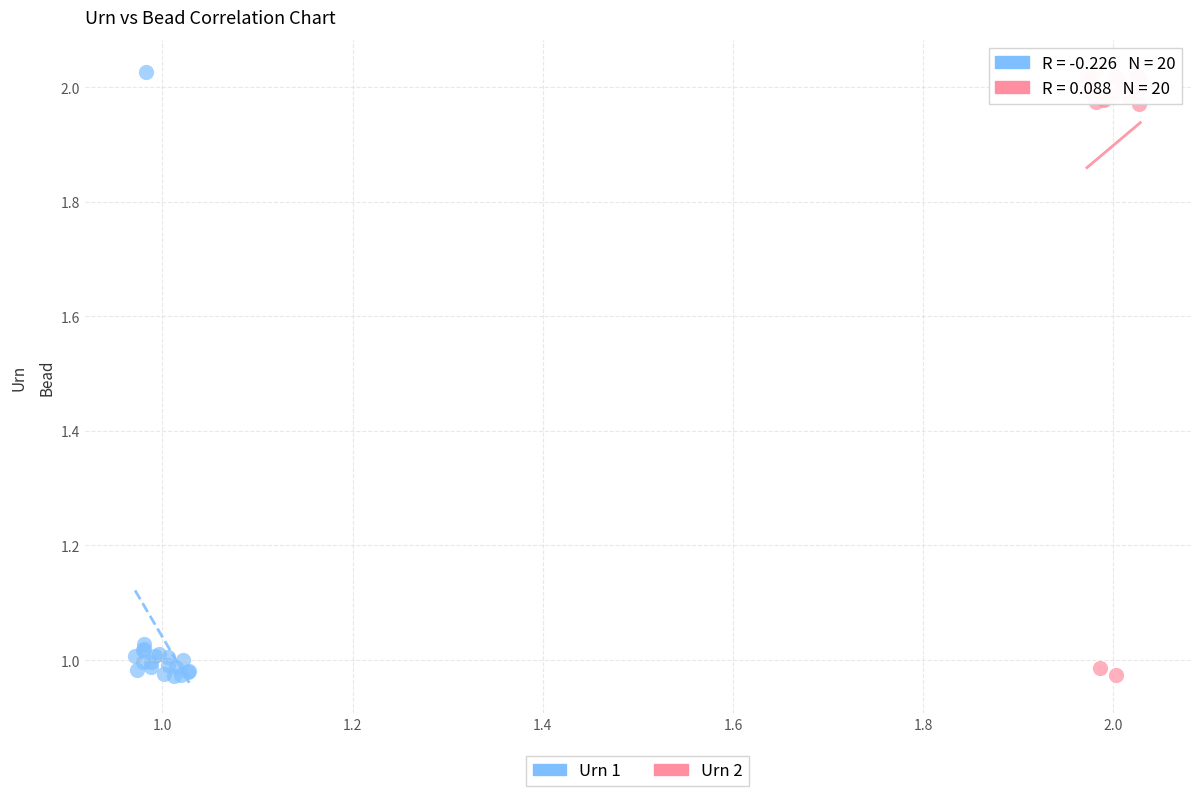

What are all the series names shown in the legend?

Urn 1, Urn 2